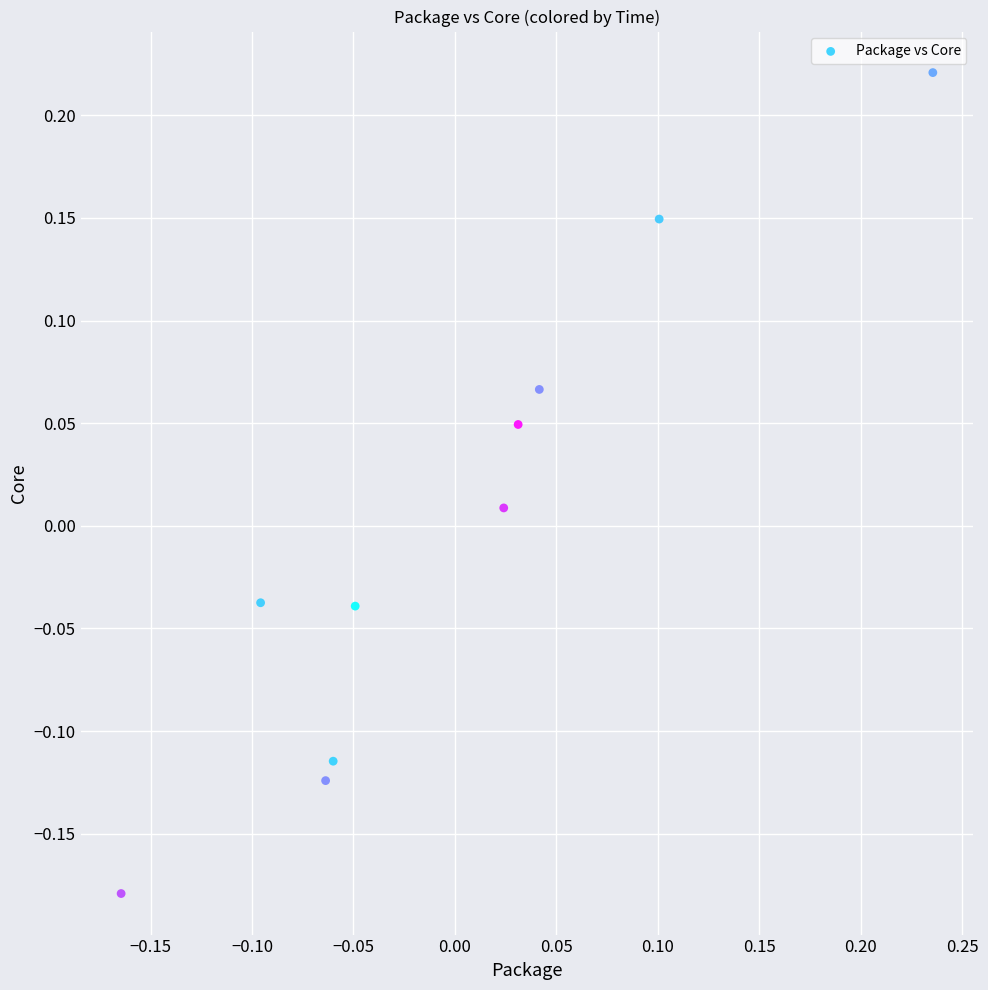

What is the range of X values (max minus min)?

0.4